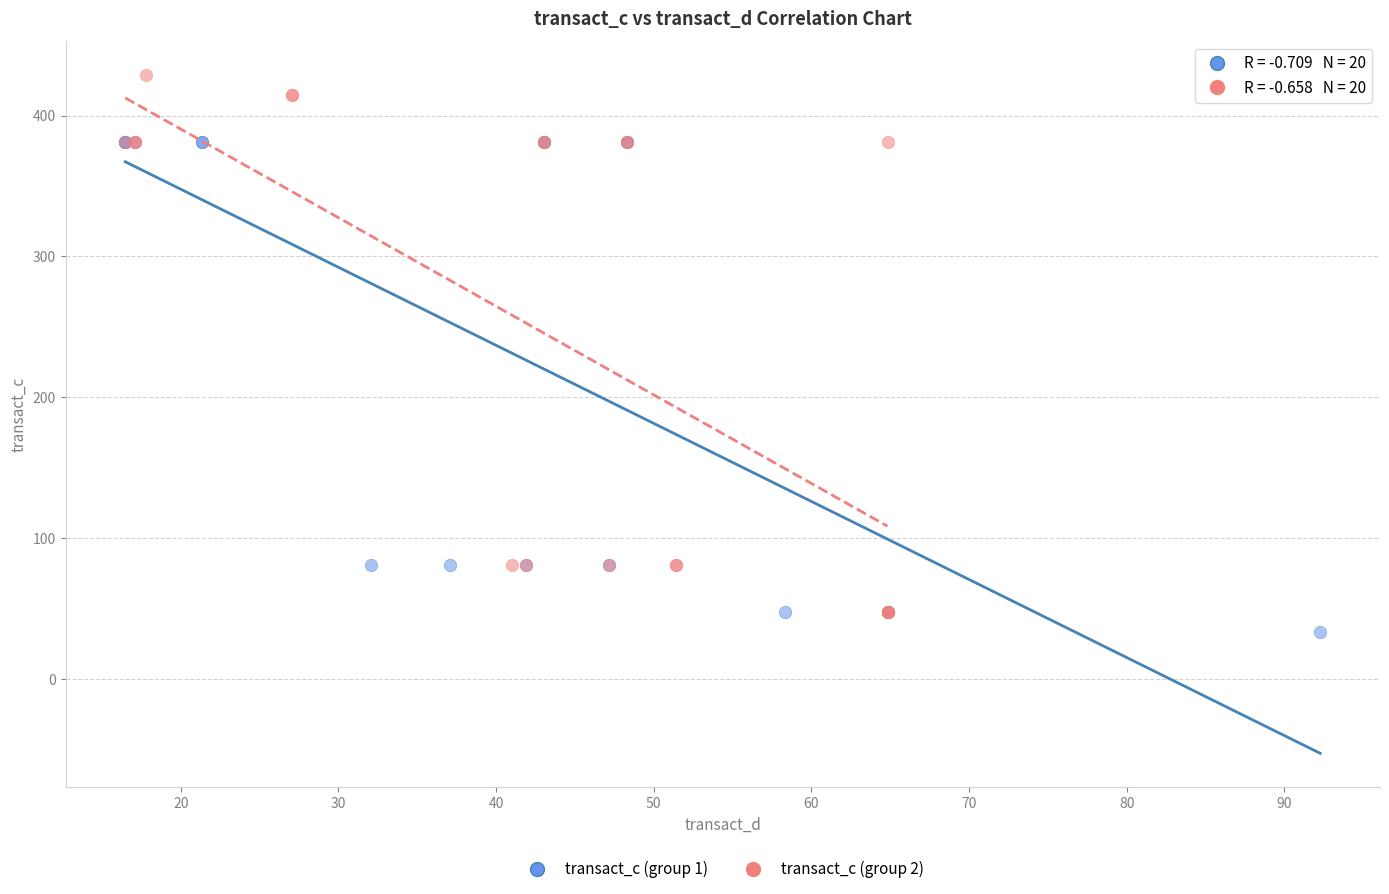

Which series contains the highest Y value?

transact_c (group 2)